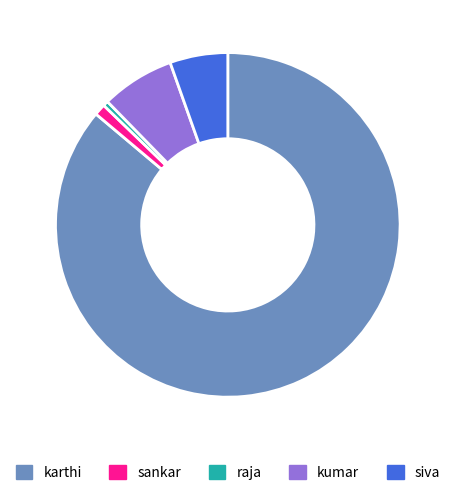

Is karthi the majority of the pie?

Yes